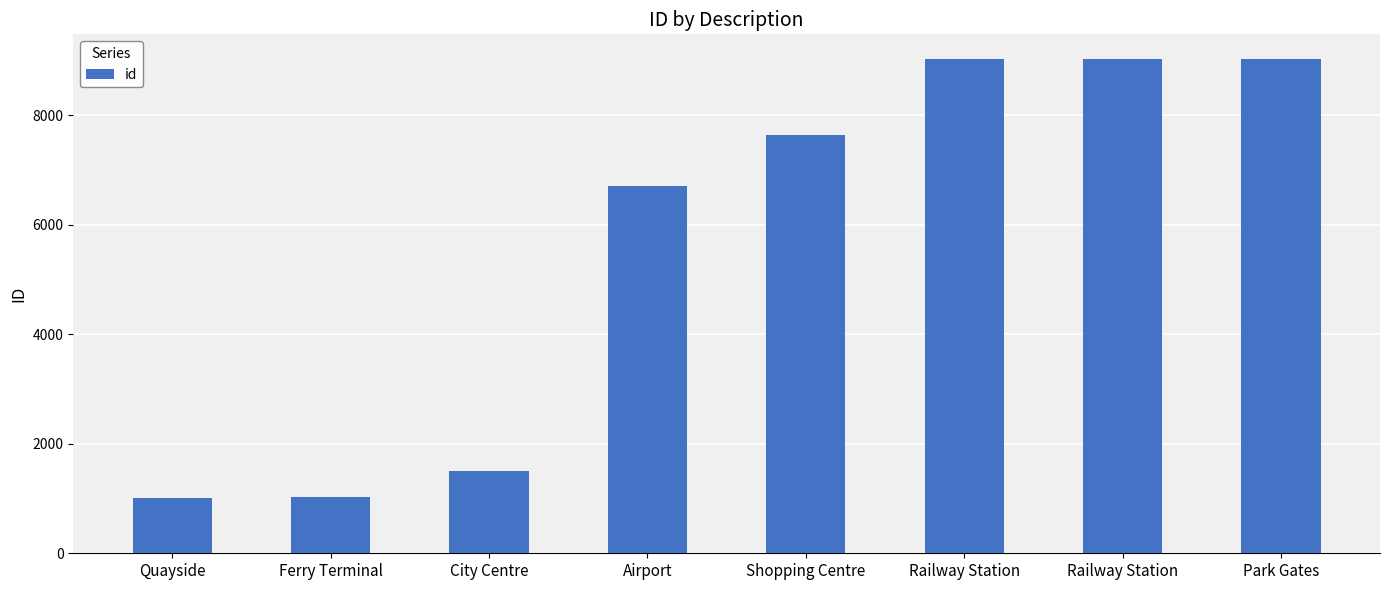

Are the bars horizontal?

No